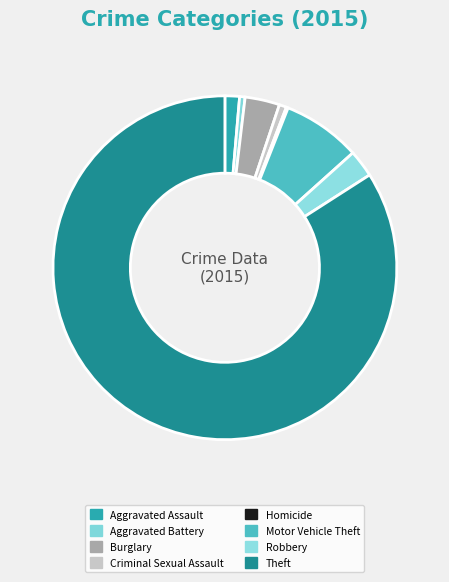

What is the ratio of the value at Robbery to the value at Burglary?

0.8